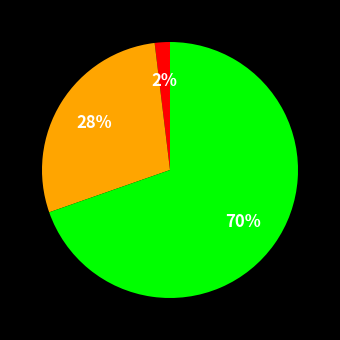

To the nearest percent, what is the average slice percentage?

33%